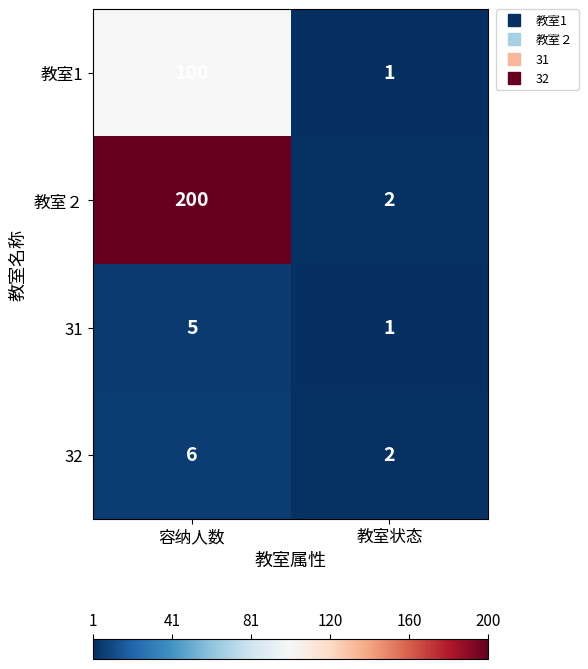

What value does the 31 series have at 容纳人数?

5